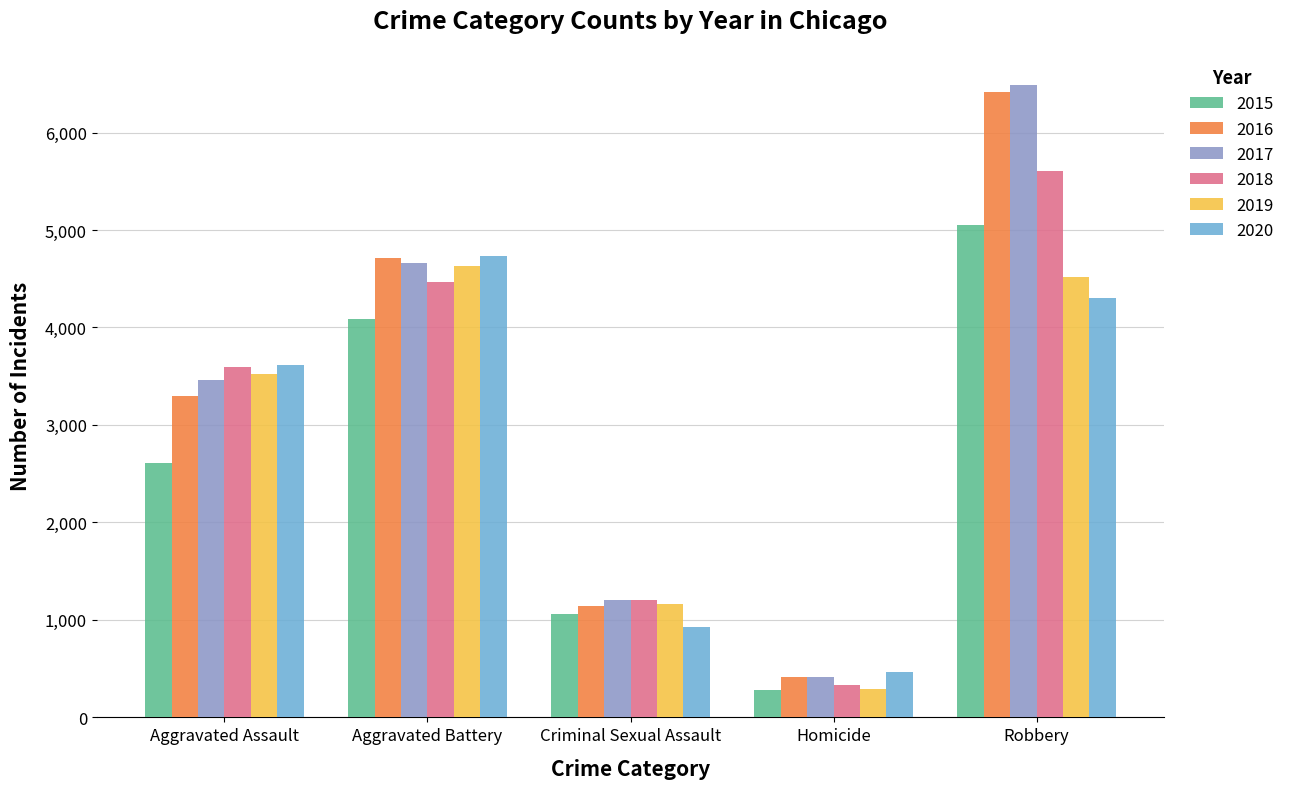

Which series changed the most between Criminal Sexual Assault and Homicide?

2018